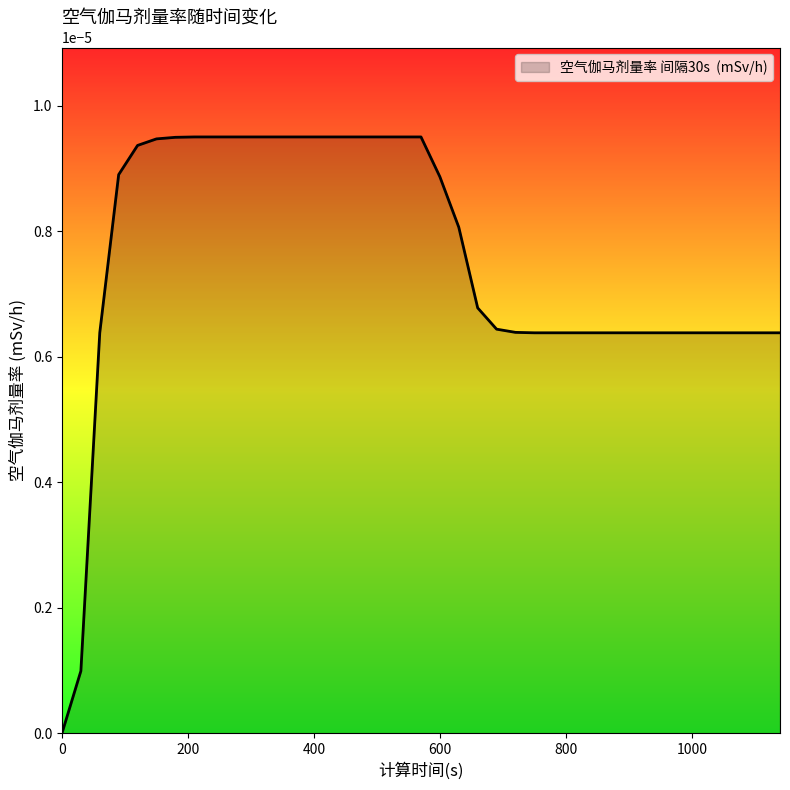

How many categories are shown in the chart?

39